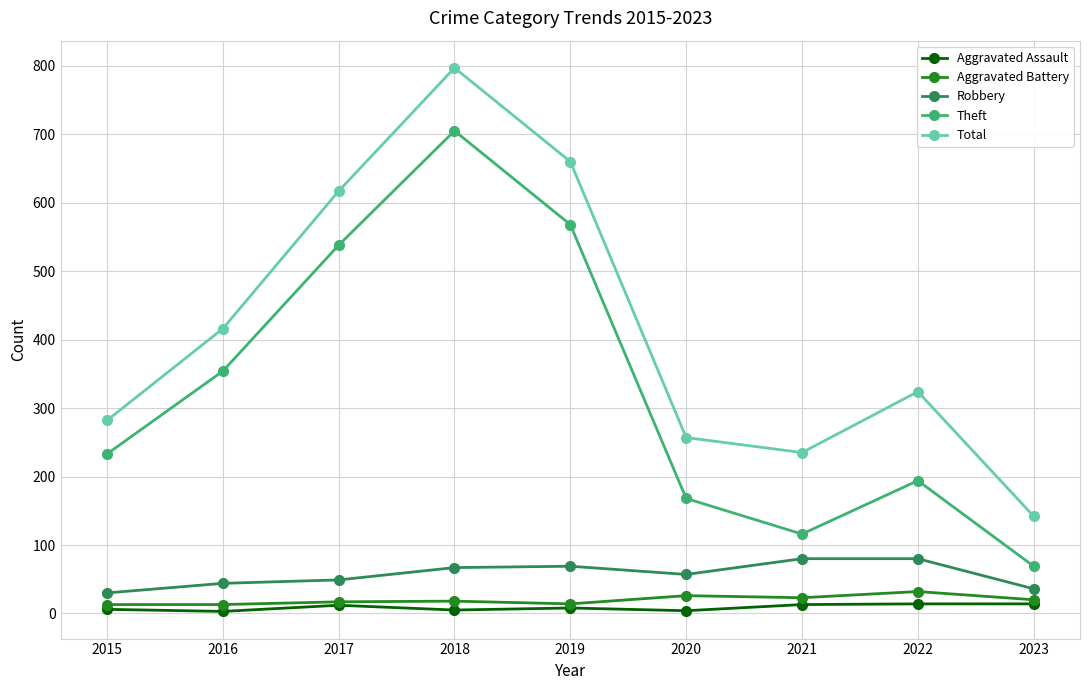

How many interior local valleys does the Total series have?

1